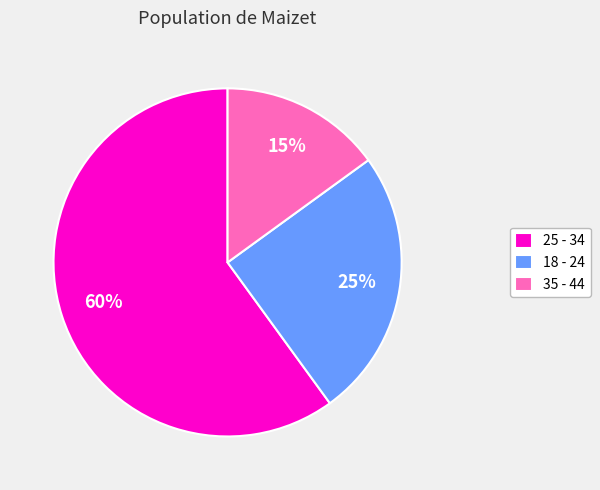

Which has a higher value, 35 - 44 or 18 - 24?

18 - 24